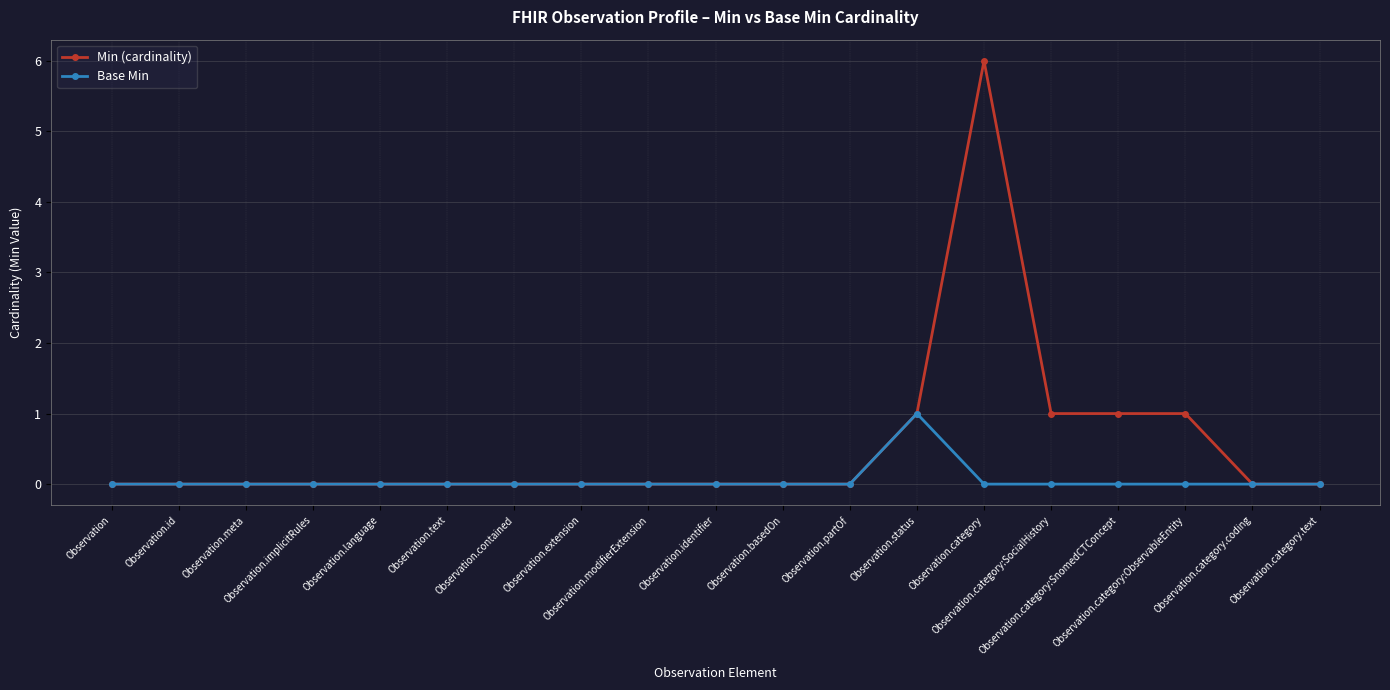

Rank the series by their average value, from lowest to highest.

Base Min, Min (cardinality)